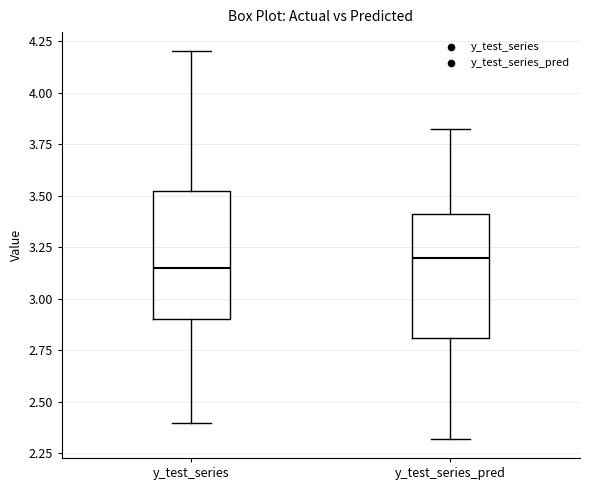

Reading left to right, read every box against the y-axis: the position of its median line, the range the box covers, and the ends of its whiskers. The values are not printed on the chart, so give them approximately, as read against the axis.

y_test_series: median 3.15, box 2.90 to 3.55, whiskers 2.40 to 4.20
y_test_series_pred: median 3.20, box 2.80 to 3.40, whiskers 2.30 to 3.85